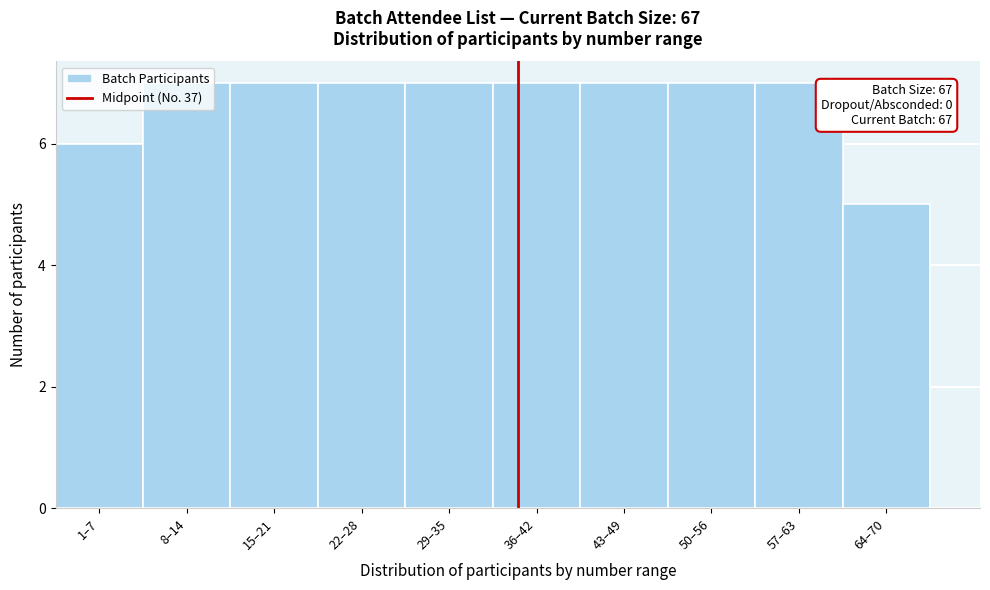

What is the minimum value shown in the chart?

5